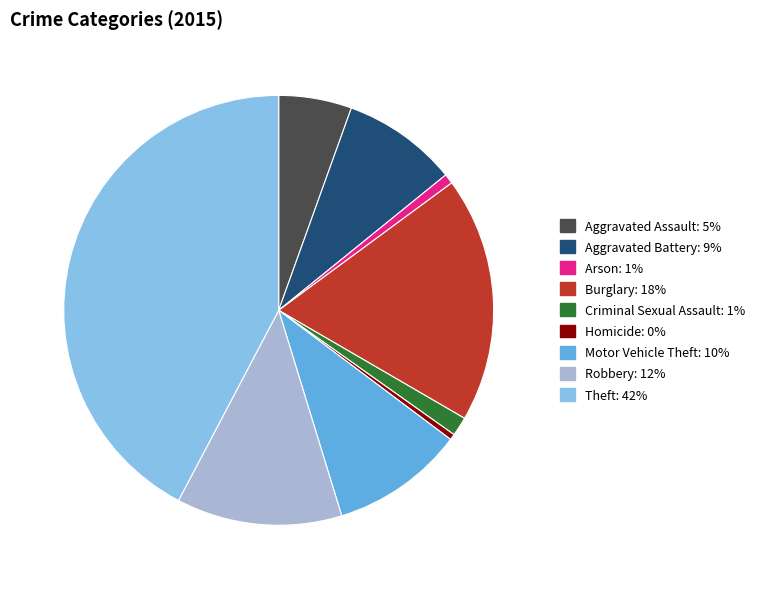

What is the largest slice in the pie chart?

Theft